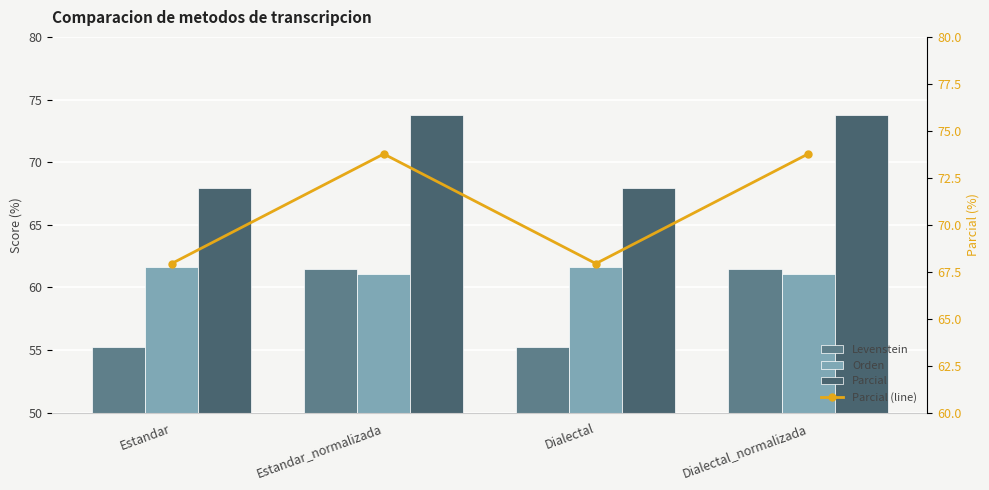

What is the label of the 3rd bar from the left?

Dialectal